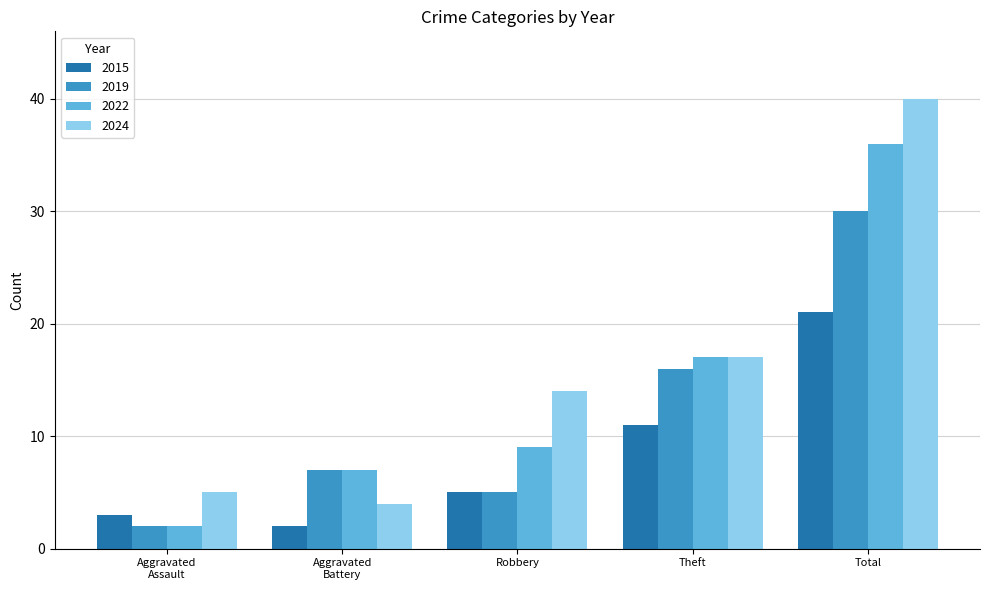

The value of 2015 at Total is 28. True or false?

False